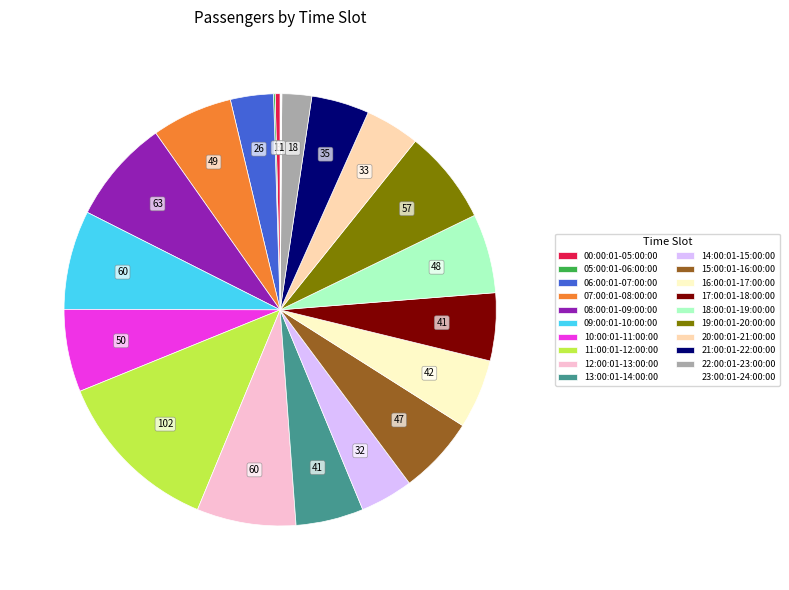

Is there any slice that represents more than half of the pie?

No